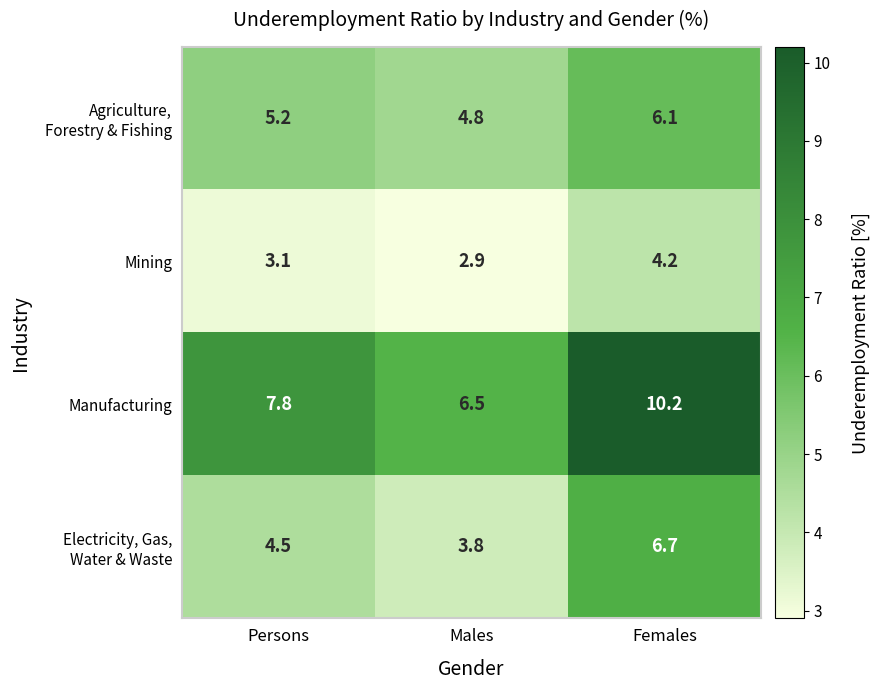

Between Males and Persons, which is larger?

Persons